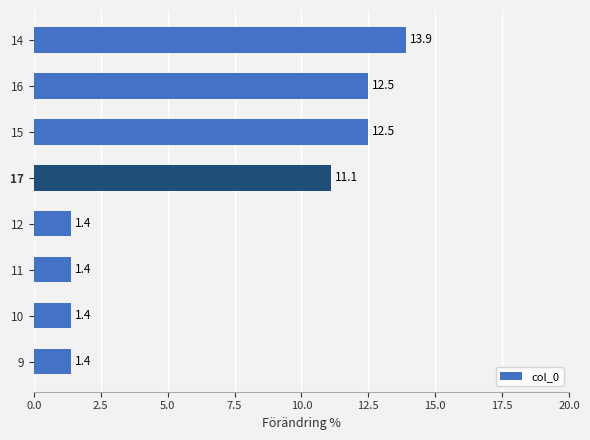

What is the smallest value displayed?

1.4